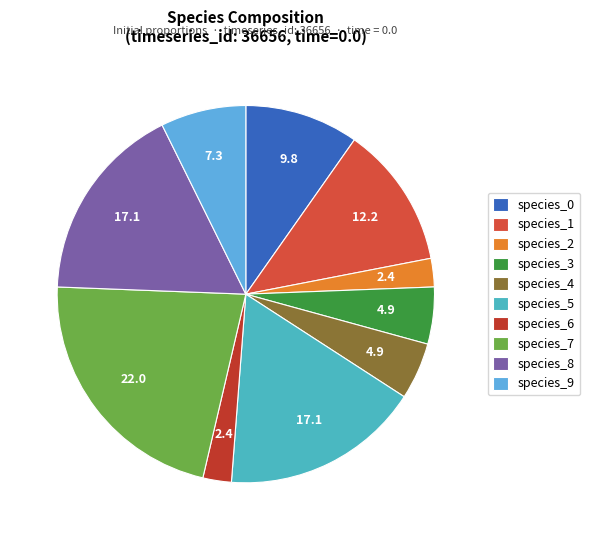

True or false: species_0 accounts for 10% of the total.

True